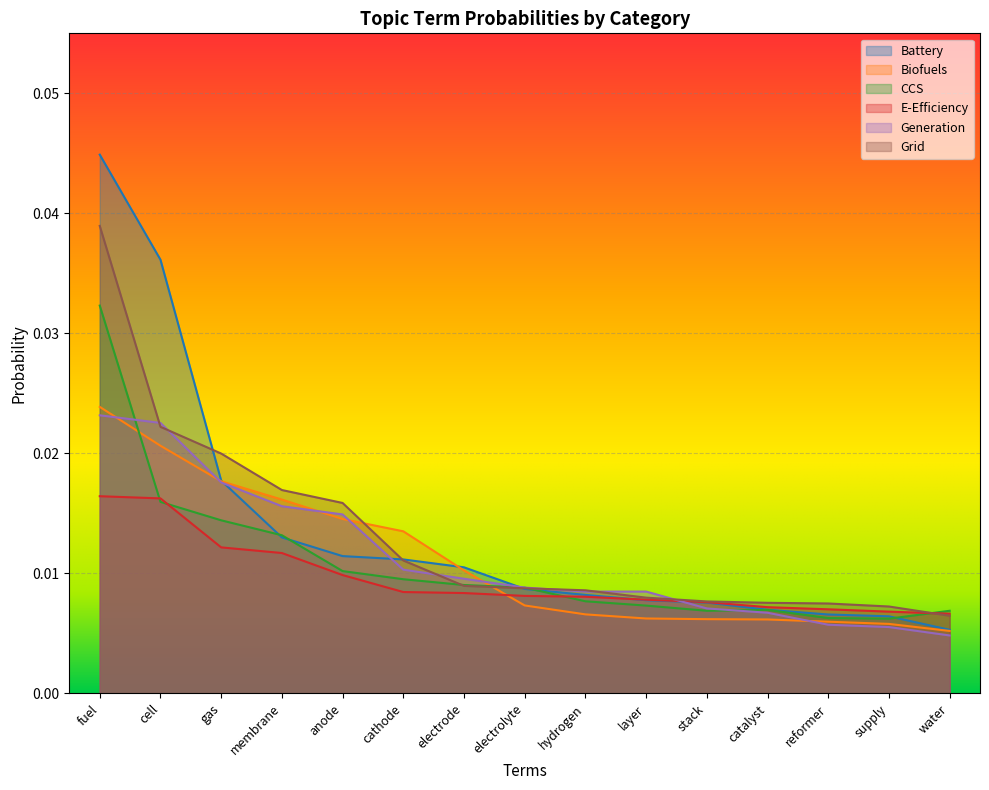

Which series has the widest spread of values?

Battery